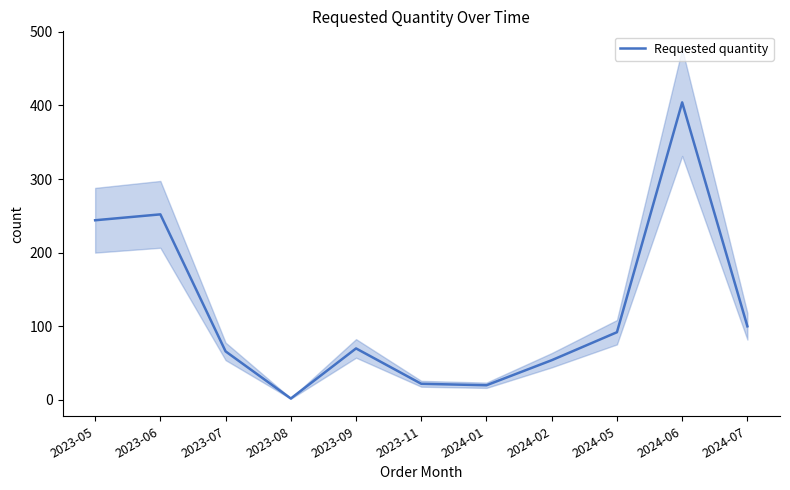

What position from the left is 2024-05?

9